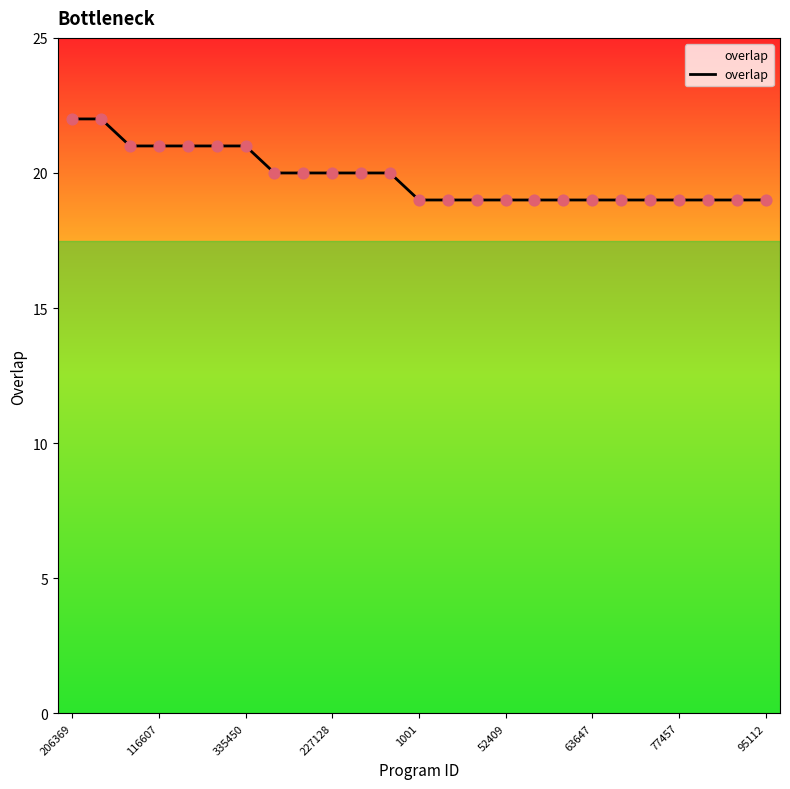

What is the smallest value displayed?

19